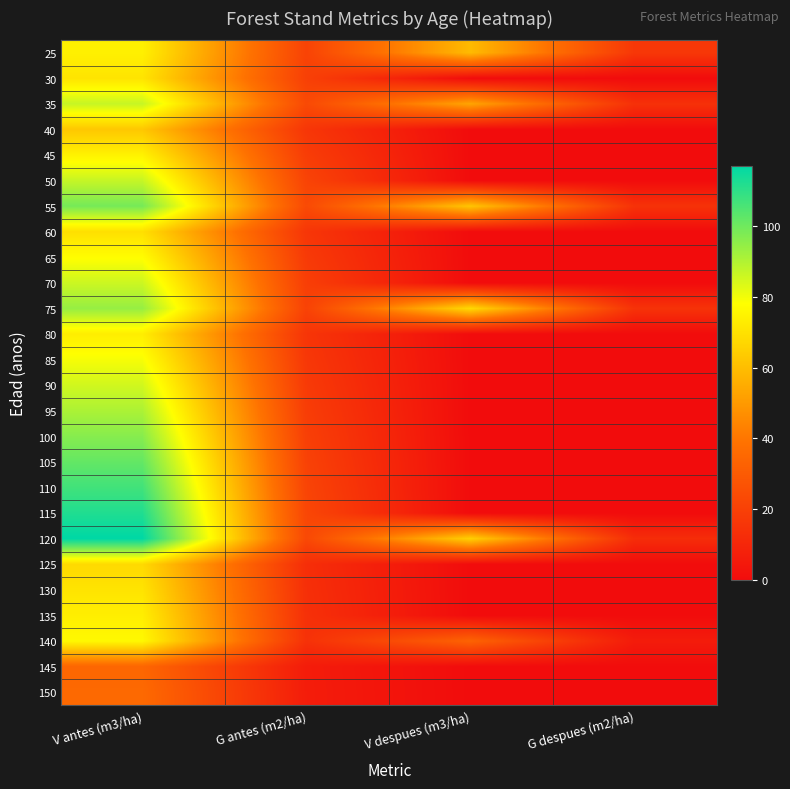

What is the spread (max minus min) of values at V despues (m3/ha)?

67.8